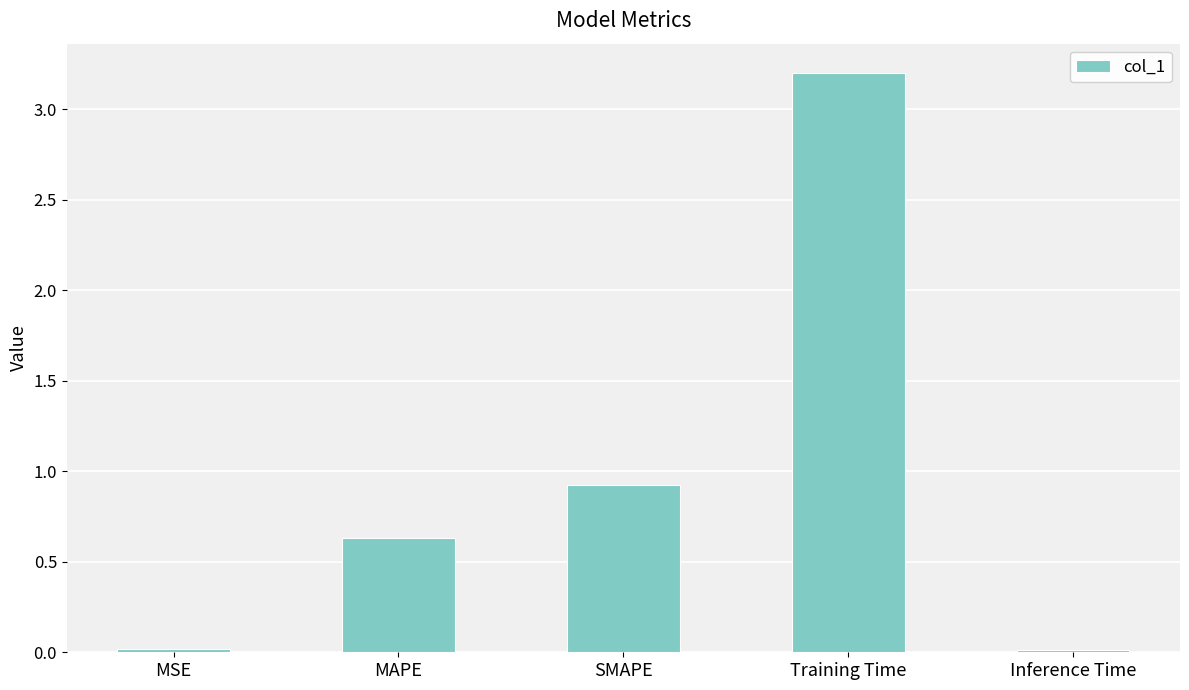

True or false: the data shows 0.9 at MAPE.

False